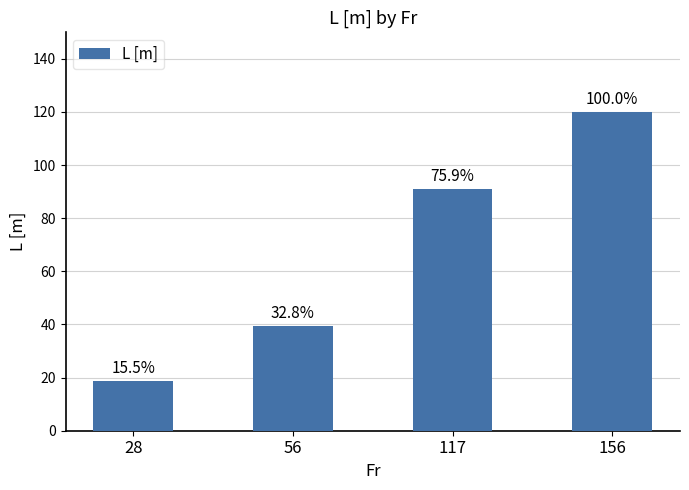

How many bars are there in total?

4